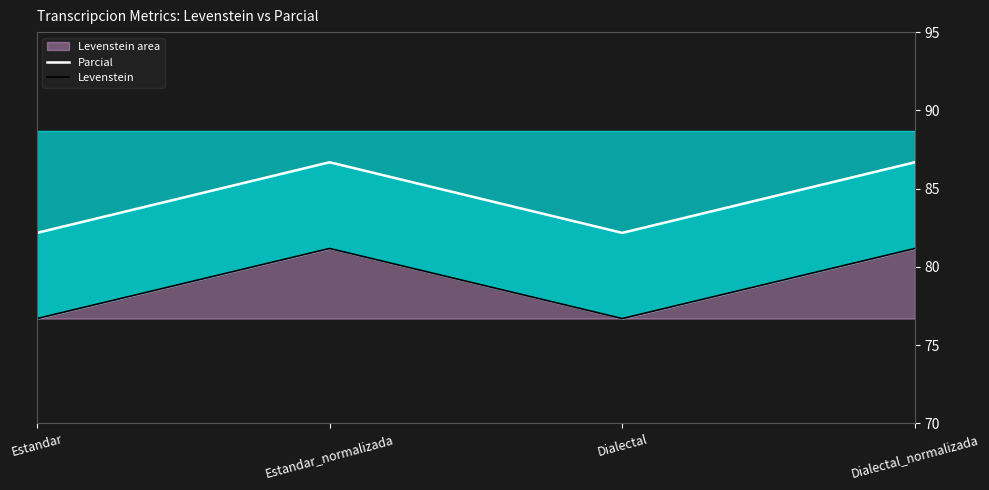

Reading left to right, list all the values displayed in this chart.

Parcial: Estandar=82.2	Estandar_normalizada=86.7	Dialectal=82.2	Dialectal_normalizada=86.7
Levenstein: Estandar=76.7	Estandar_normalizada=81.2	Dialectal=76.7	Dialectal_normalizada=81.2